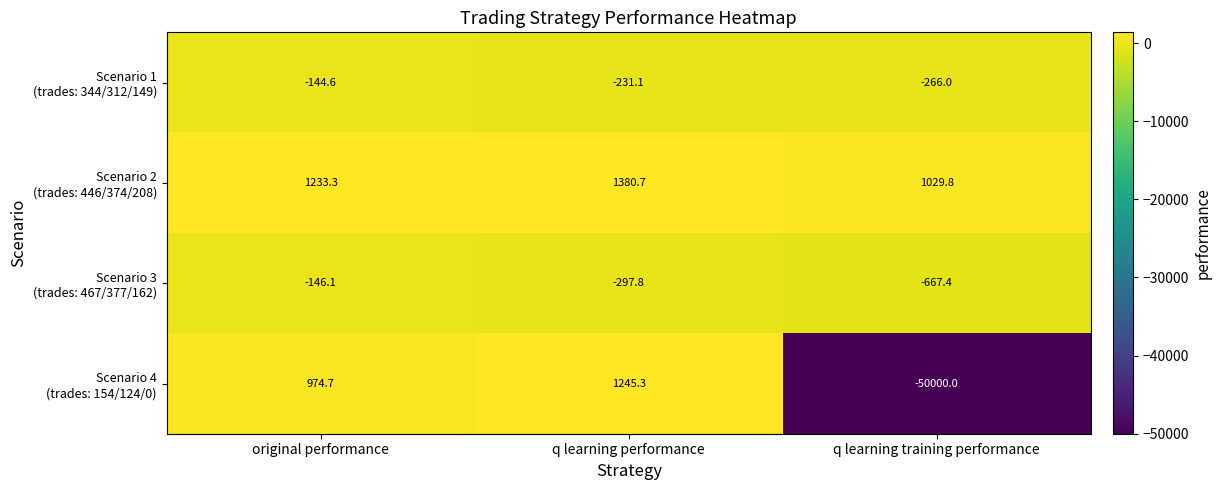

What is the total value across all series at q learning performance?

2097.1